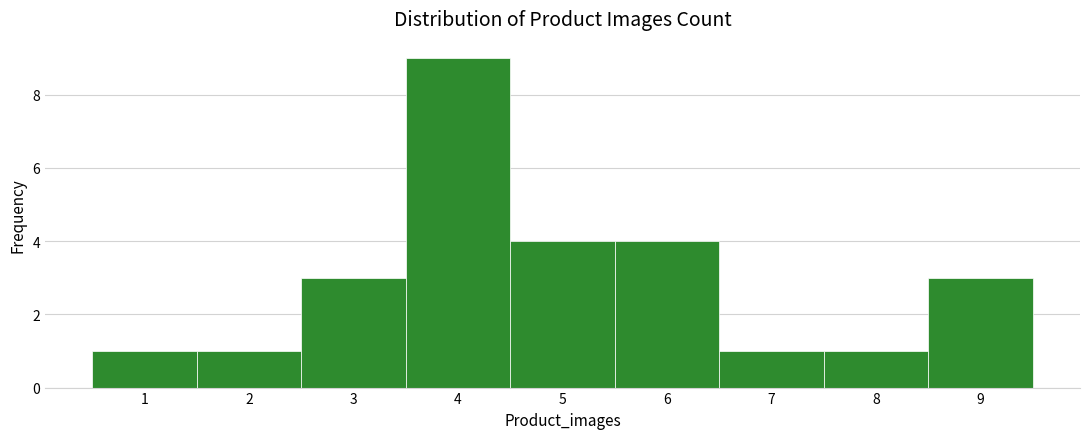

Reading left to right, transcribe this chart: for each bar, give the range it covers on the x-axis and its height. The values are not printed on the chart, so give them approximately, as read against the axis.

0.5 to 1.5: 1
1.5 to 2.5: 1
2.5 to 3.5: 3
3.5 to 4.5: 9
4.5 to 5.5: 4
5.5 to 6.5: 4
6.5 to 7.5: 1
7.5 to 8.5: 1
8.5 to 9.5: 3